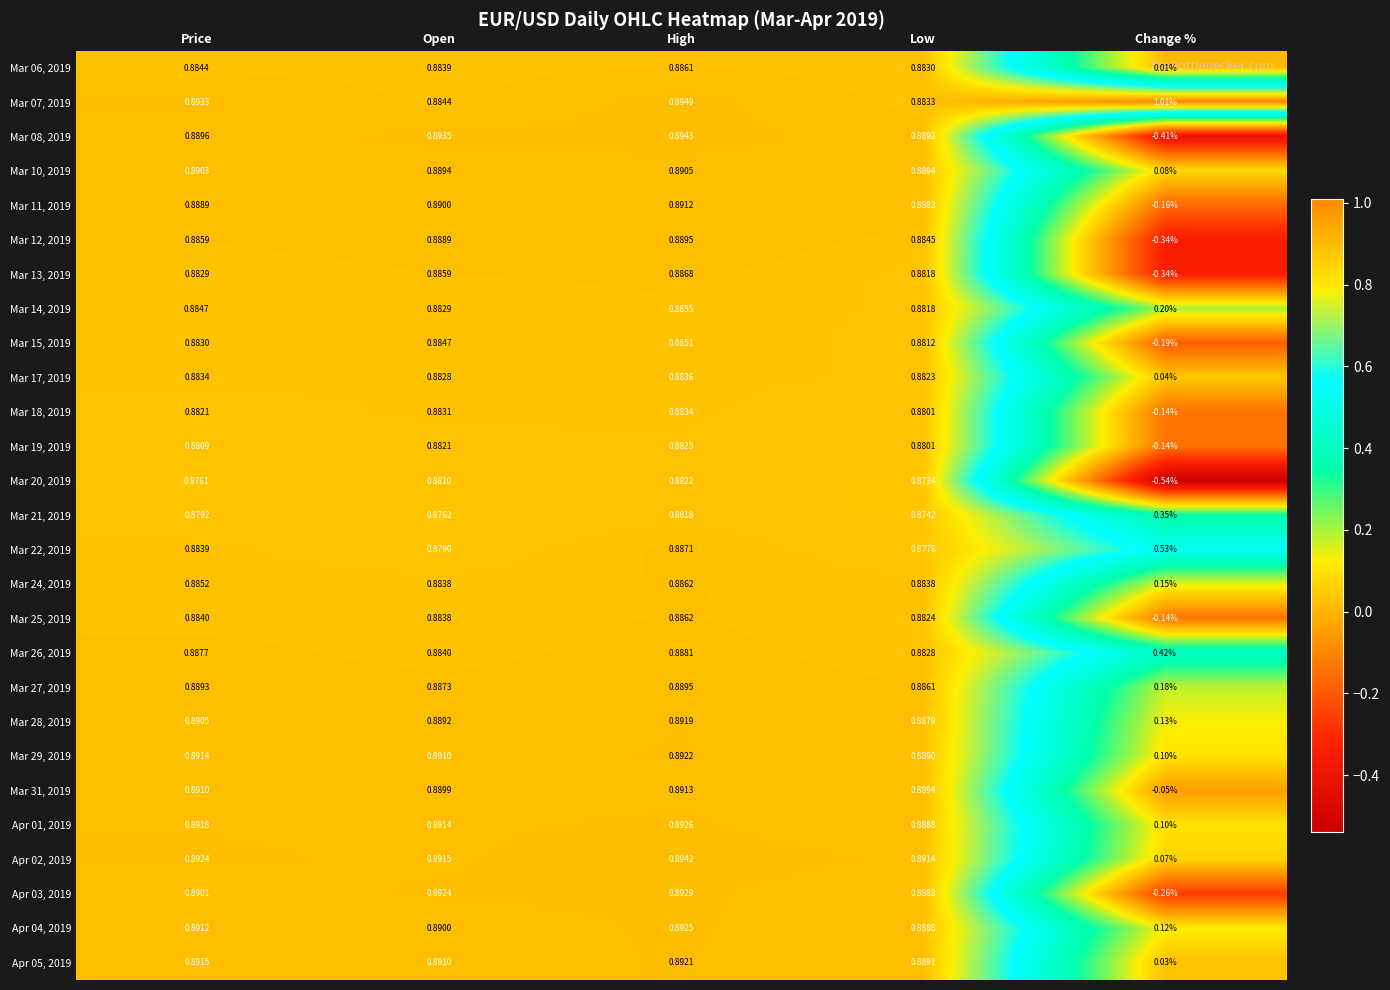

Which label corresponds to the smallest value in the chart?

Change %